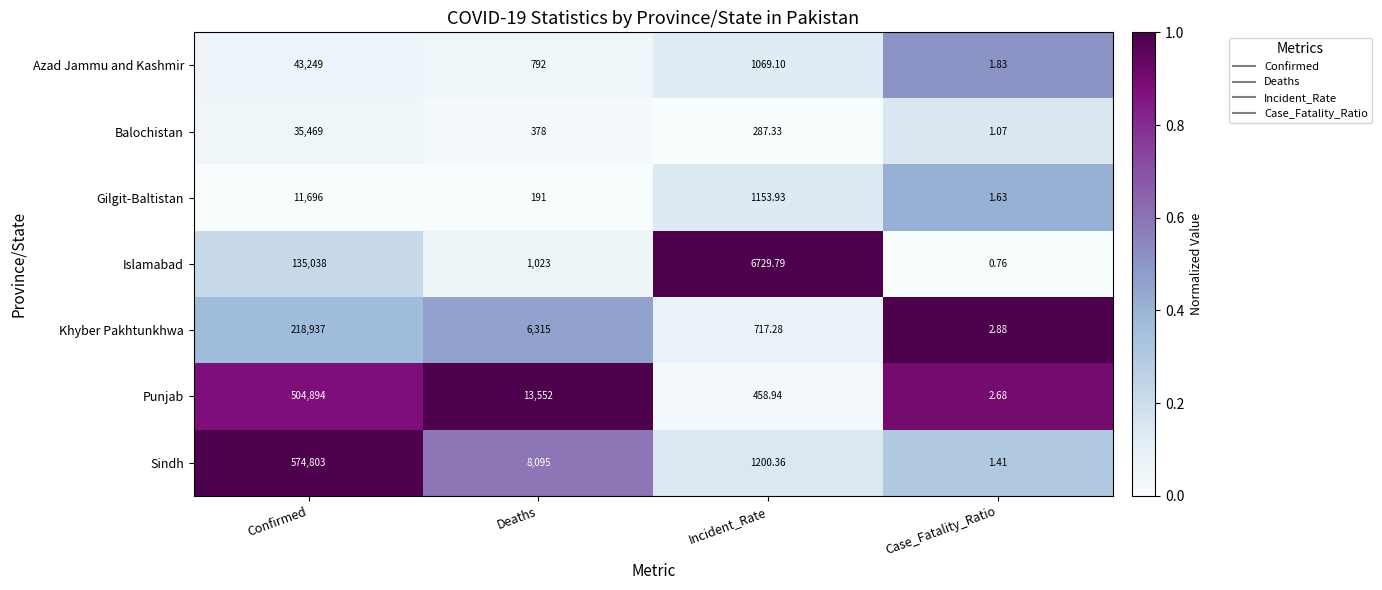

Which category has the lowest value in the Sindh series?

Case_Fatality_Ratio